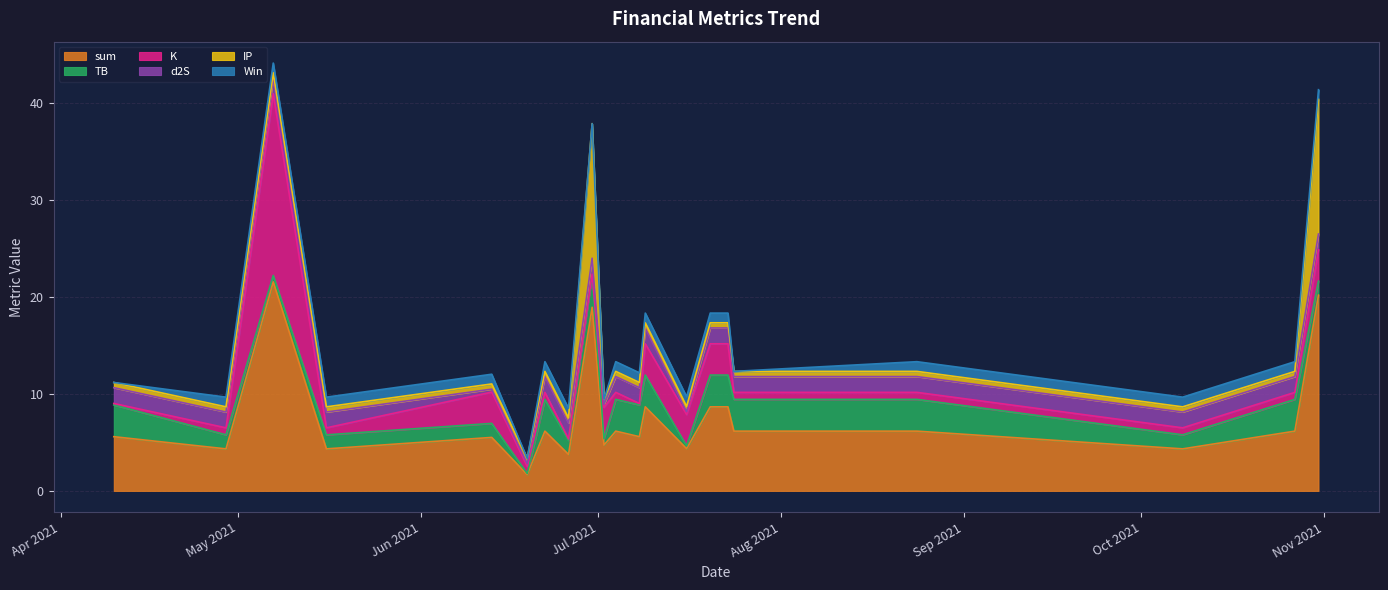

Reading left to right, list all the values displayed in this chart.

sum: 2021-04-10=5.6	2021-04-29=4.3	2021-05-07=21.5	2021-05-16=4.3	2021-06-13=5.5	2021-06-19=1.7	2021-06-22=6.2	2021-06-26=3.8	2021-06-30=18.9	2021-07-02=4.7	2021-07-04=6.2	2021-07-08=5.6	2021-07-09=8.7	2021-07-16=4.3	2021-07-20=8.7	2021-07-23=8.7	2021-07-24=6.2	2021-08-24=6.2	2021-10-08=4.3	2021-10-27=6.2	2021-10-31=20.2
TB: 2021-04-10=3.3	2021-04-29=1.4	2021-05-07=0.7	2021-05-16=1.4	2021-06-13=1.4	2021-06-19=0.1	2021-06-22=3.3	2021-06-26=1.4	2021-06-30=3.3	2021-07-02=0.7	2021-07-04=3.3	2021-07-08=3.3	2021-07-09=3.3	2021-07-16=0.3	2021-07-20=3.3	2021-07-23=3.3	2021-07-24=3.3	2021-08-24=3.3	2021-10-08=1.4	2021-10-27=3.3	2021-10-31=1.4
K: 2021-04-10=0.1	2021-04-29=0.7	2021-05-07=18.7	2021-05-16=0.7	2021-06-13=3.2	2021-06-19=0.7	2021-06-22=0.7	2021-06-26=0.1	2021-06-30=0.1	2021-07-02=3.2	2021-07-04=0.7	2021-07-08=0.1	2021-07-09=3.2	2021-07-16=3.2	2021-07-20=3.2	2021-07-23=3.2	2021-07-24=0.7	2021-08-24=0.7	2021-10-08=0.7	2021-10-27=0.7	2021-10-31=3.2
d2S: 2021-04-10=1.6	2021-04-29=1.6	2021-05-07=1.6	2021-05-16=1.6	2021-06-13=0.3	2021-06-19=0.3	2021-06-22=1.6	2021-06-26=1.6	2021-06-30=1.6	2021-07-02=0.3	2021-07-04=1.6	2021-07-08=1.6	2021-07-09=1.6	2021-07-16=0.3	2021-07-20=1.6	2021-07-23=1.6	2021-07-24=1.6	2021-08-24=1.6	2021-10-08=1.6	2021-10-27=1.6	2021-10-31=1.6
IP: 2021-04-10=0.5	2021-04-29=0.5	2021-05-07=0.5	2021-05-16=0.5	2021-06-13=0.5	2021-06-19=0.5	2021-06-22=0.5	2021-06-26=0.5	2021-06-30=13.9	2021-07-02=0.5	2021-07-04=0.5	2021-07-08=0.5	2021-07-09=0.5	2021-07-16=0.5	2021-07-20=0.5	2021-07-23=0.5	2021-07-24=0.5	2021-08-24=0.5	2021-10-08=0.5	2021-10-27=0.5	2021-10-31=13.9
Win: 2021-04-10=0.0	2021-04-29=1.0	2021-05-07=1.0	2021-05-16=1.0	2021-06-13=1.0	2021-06-19=0.0	2021-06-22=1.0	2021-06-26=1.0	2021-06-30=0.0	2021-07-02=0.0	2021-07-04=1.0	2021-07-08=1.0	2021-07-09=1.0	2021-07-16=1.0	2021-07-20=1.0	2021-07-23=1.0	2021-07-24=0.0	2021-08-24=1.0	2021-10-08=1.0	2021-10-27=1.0	2021-10-31=1.0